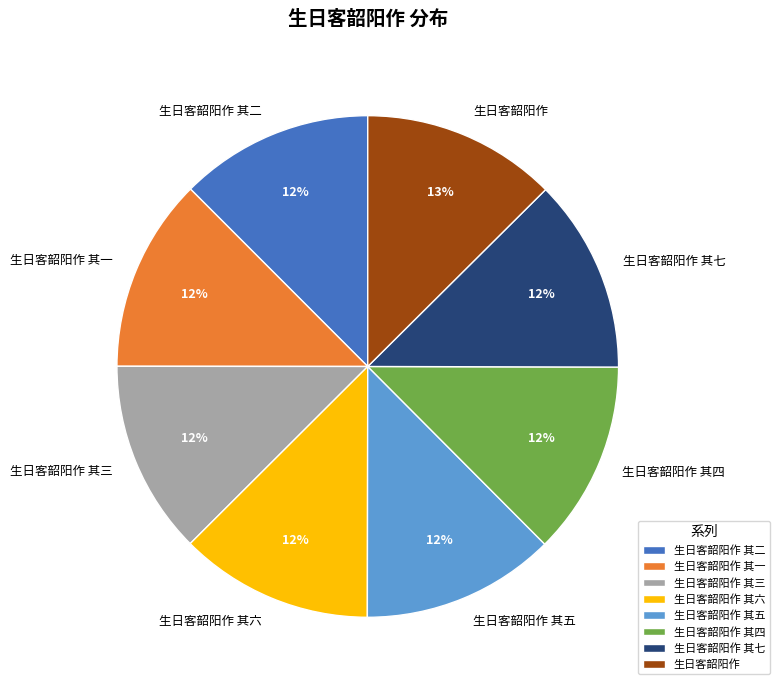

The 生日客韶阳作 slice represents 24% of the pie. True or false?

False